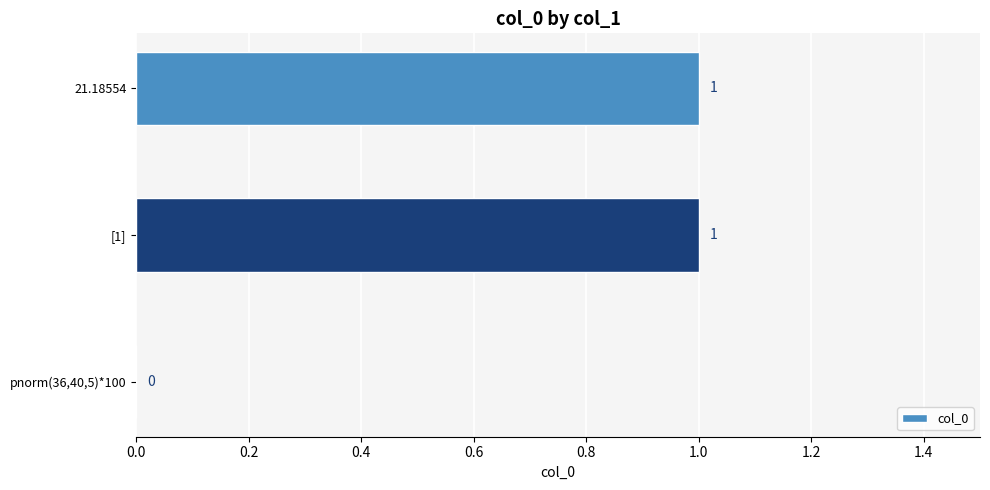

Are the bars grouped side by side (vs. stacked)?

No